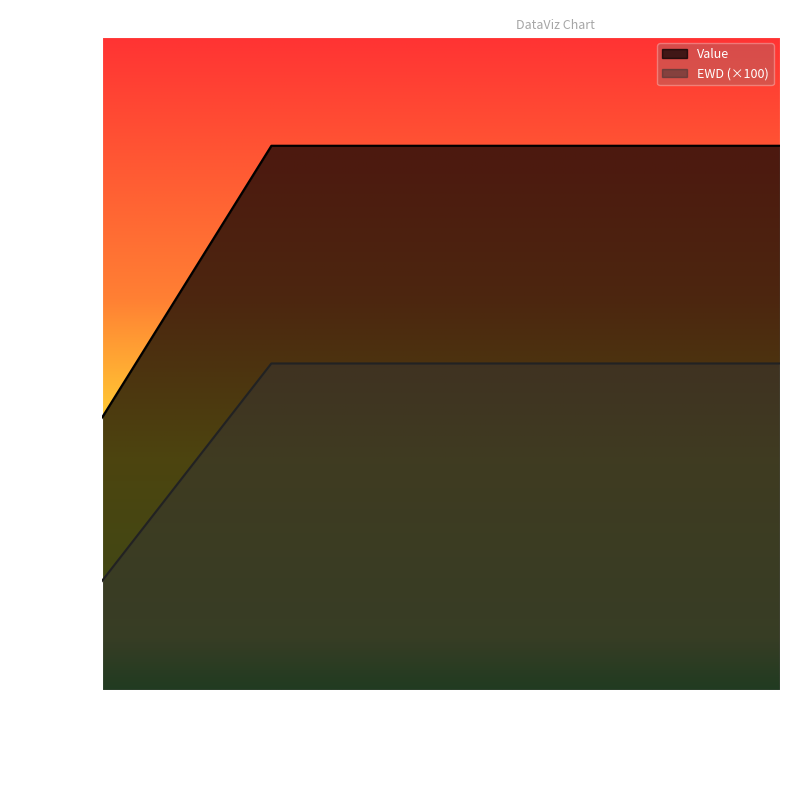

True or false: Value and EWD cross at least once.

False